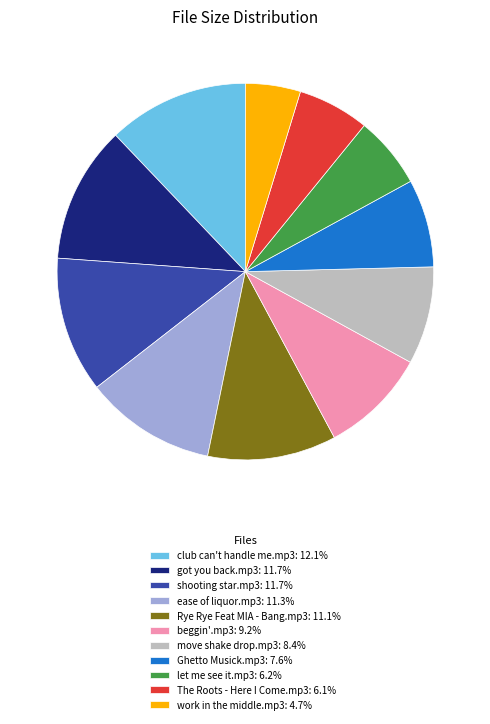

Is the sum of ease of liquor.mp3 and work in the middle.mp3 greater than half?

No